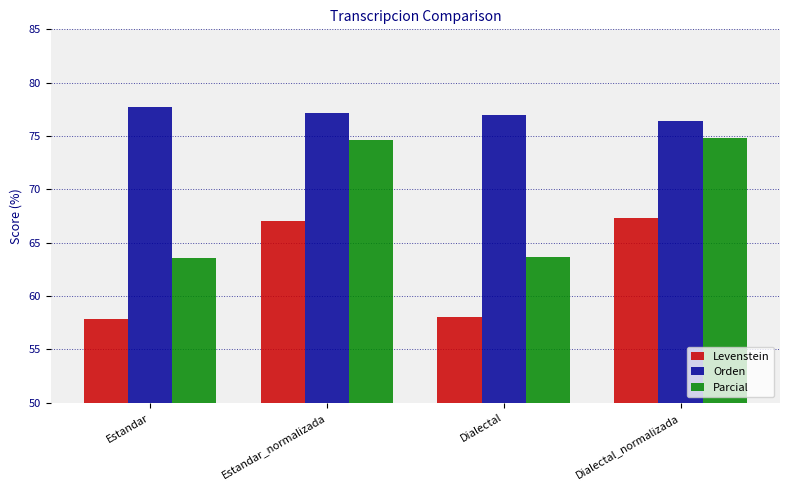

What is the total value across all series at Estandar?

199.1